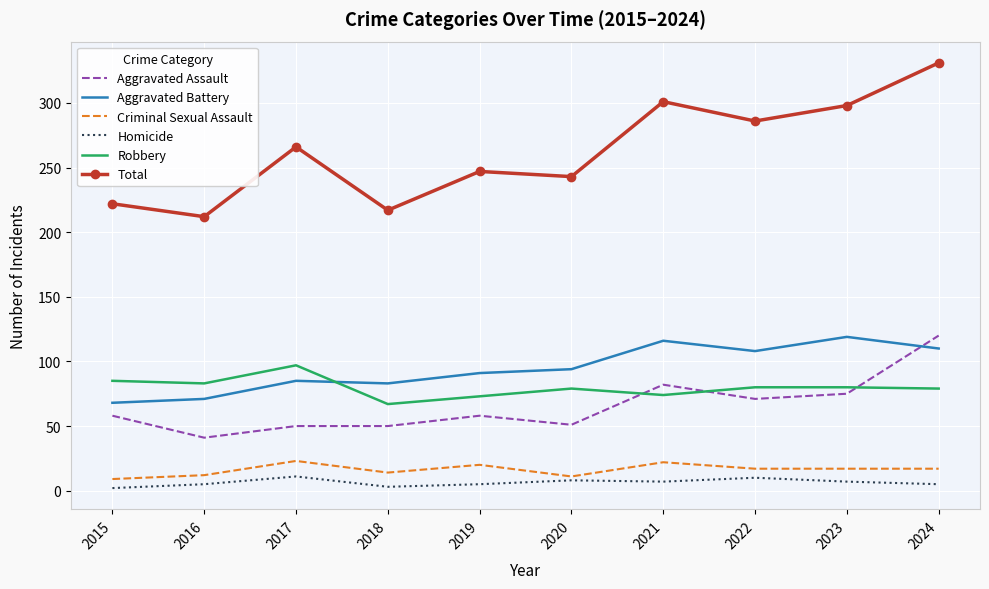

What is the maximum value for Criminal Sexual Assault?

23